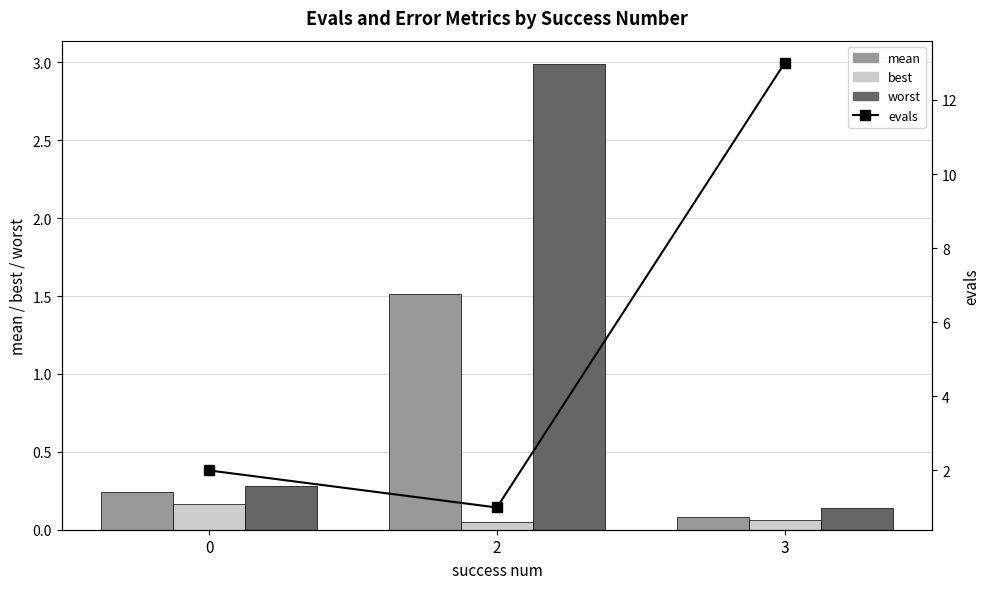

Rank the series by their maximum value, from highest to lowest.

evals, worst, mean, best